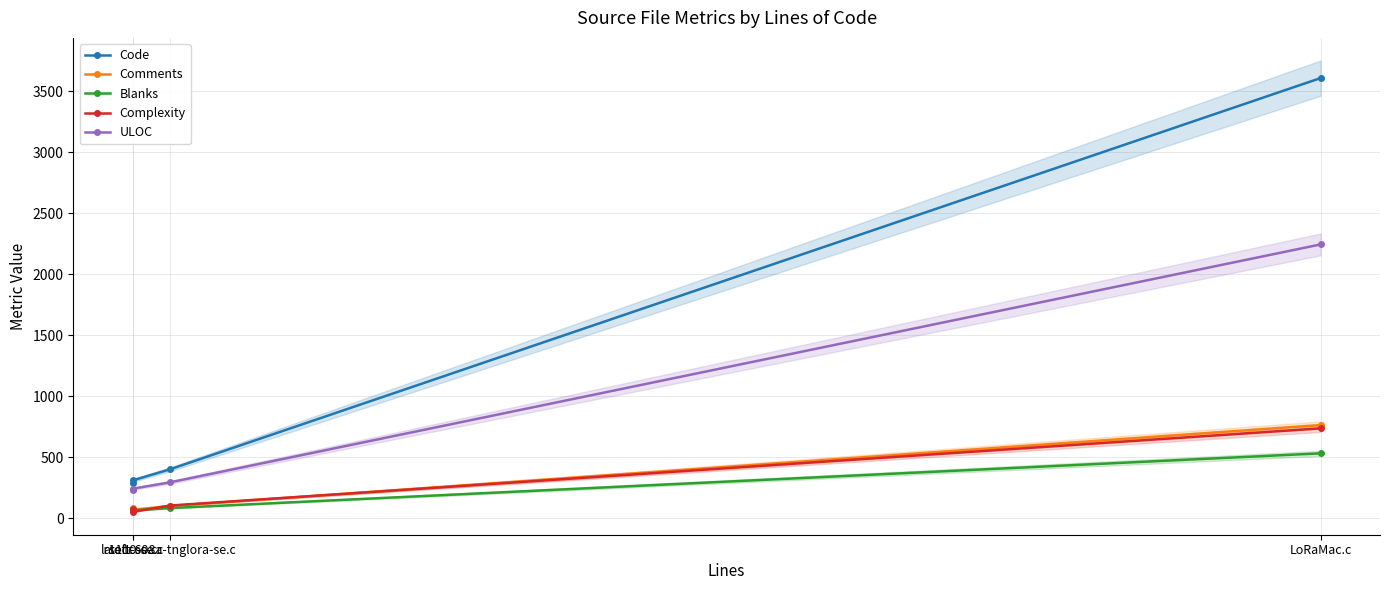

Is it true that Code equals 199 at lr1110-se.c?

False